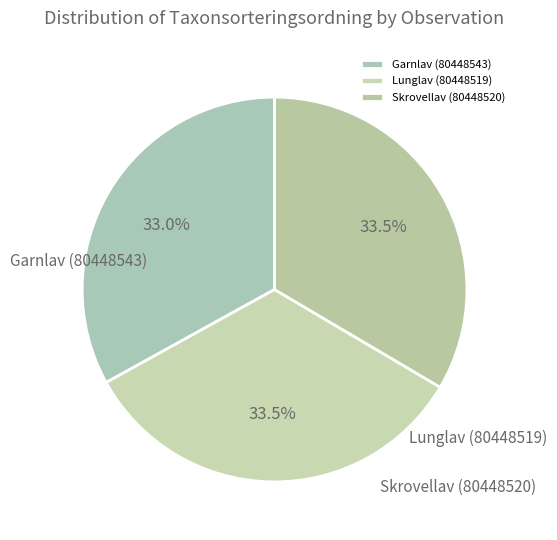

What is the smallest slice in the pie chart?

Garnlav (80448543)